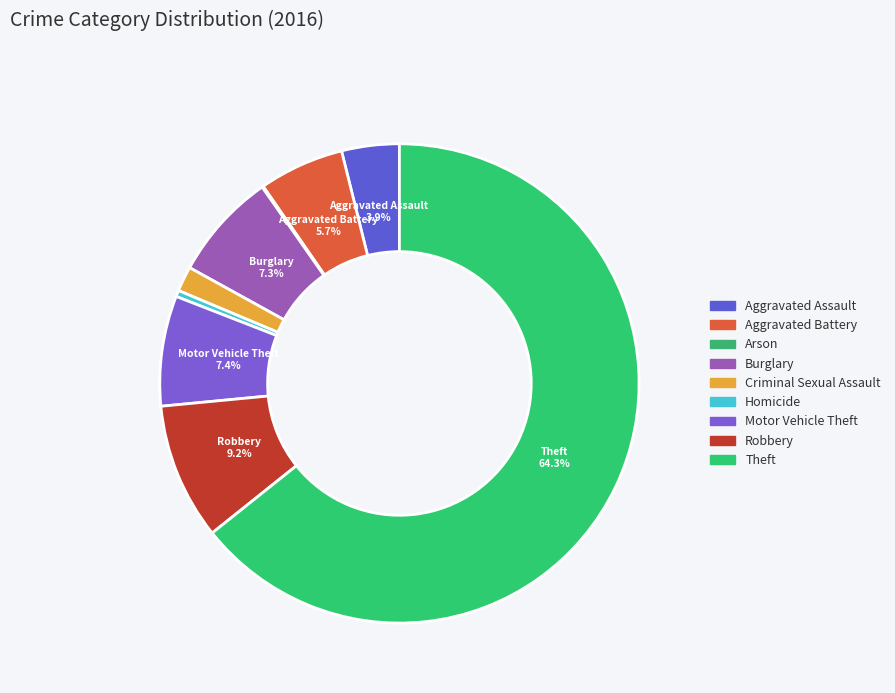

How much of the chart is everything except Aggravated Assault?

96.1%